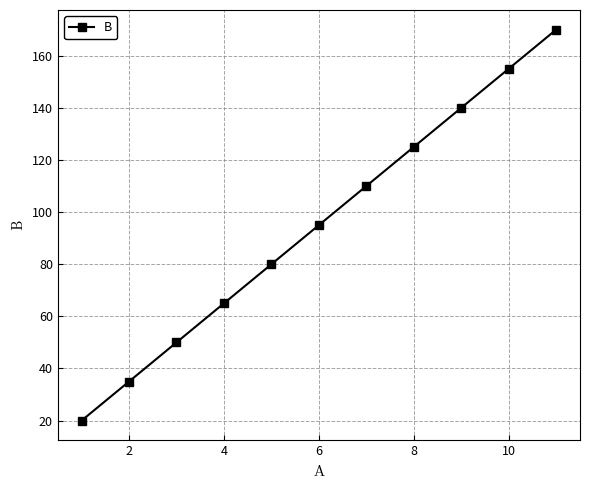

What is the average value?

95